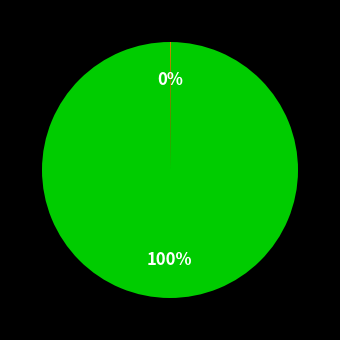

Is there any slice that represents more than half of the pie?

Yes